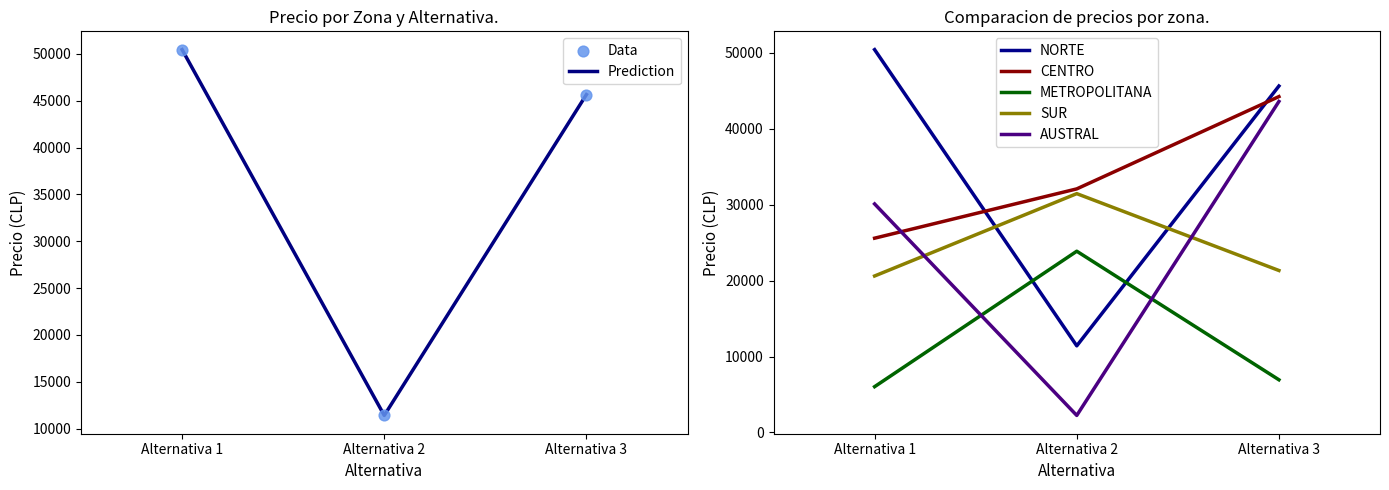

What are all the series names shown in the legend?

NORTE, CENTRO, METROPOLITANA, SUR, AUSTRAL